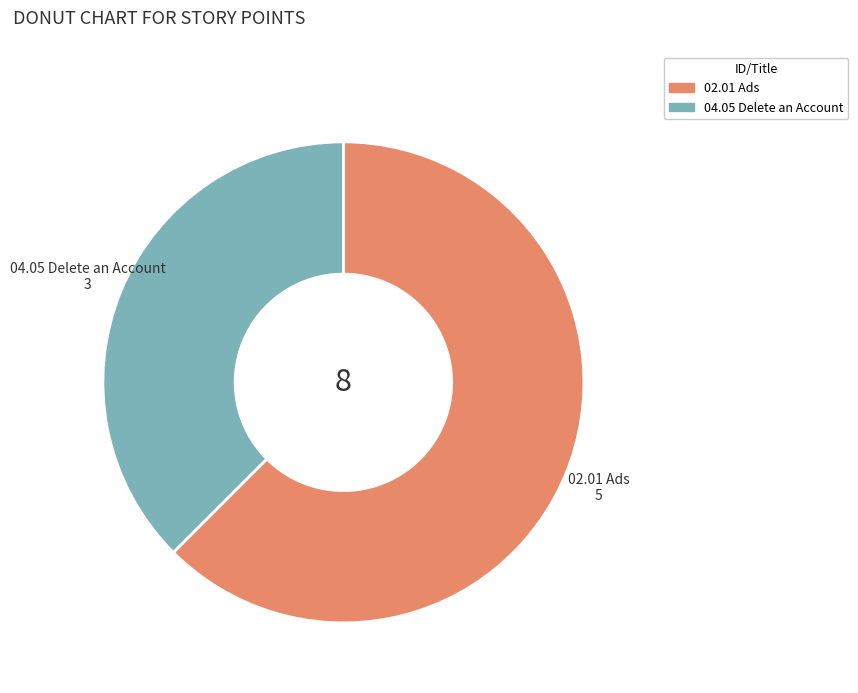

Rank the categories by value from lowest to highest.

04.05 Delete an Account, 02.01 Ads